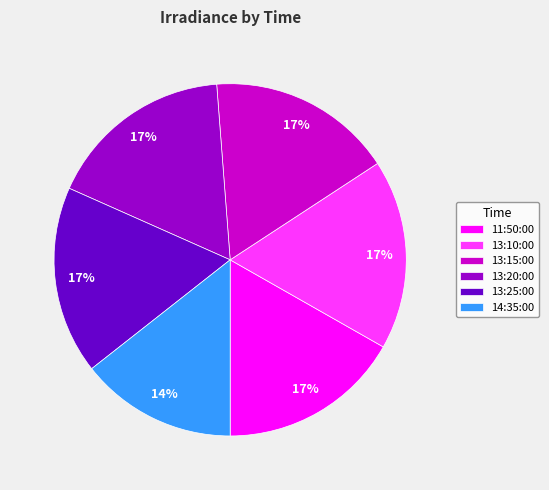

Is it true that 13:15:00 is 17% of the pie?

True